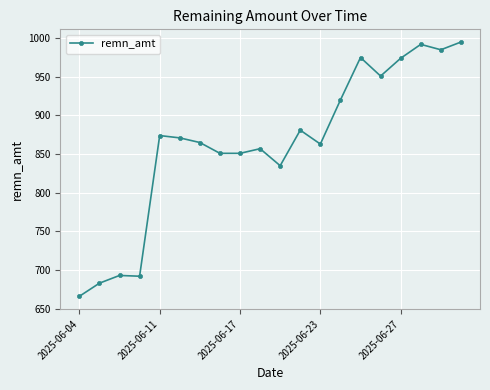

What is the smallest value displayed?

666